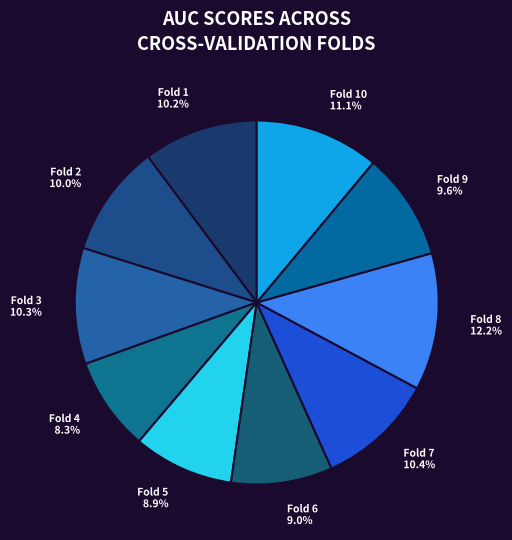

What is the smallest slice in the pie chart?

Fold 4 8.3%